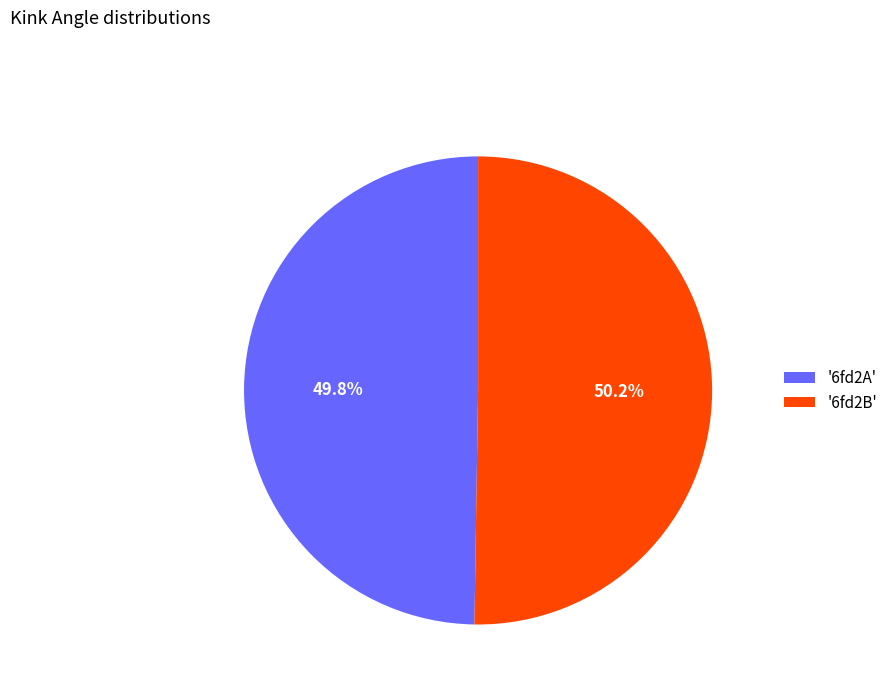

Is there a majority slice in this chart?

Yes